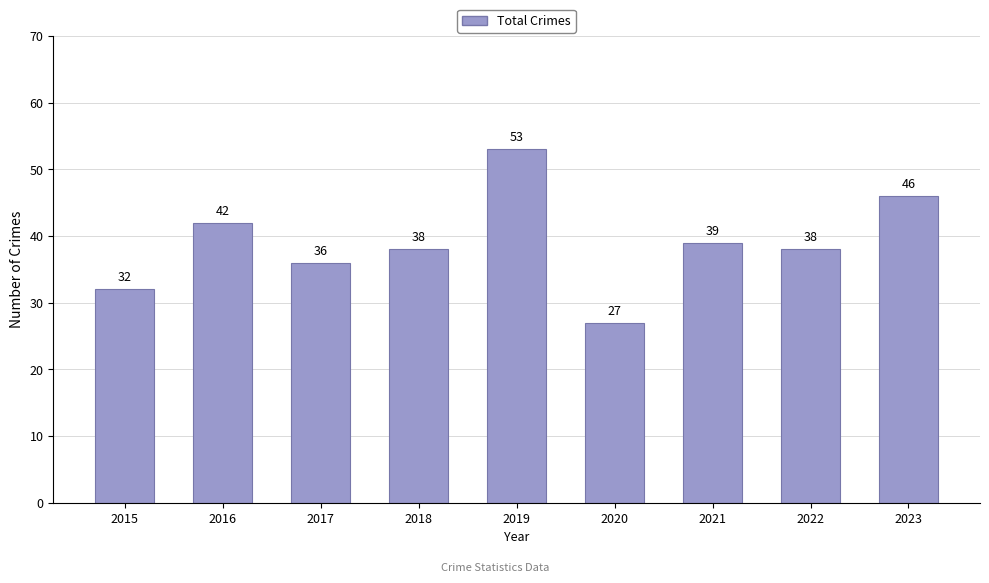

True or false: the data shows 39 at 2021.

True